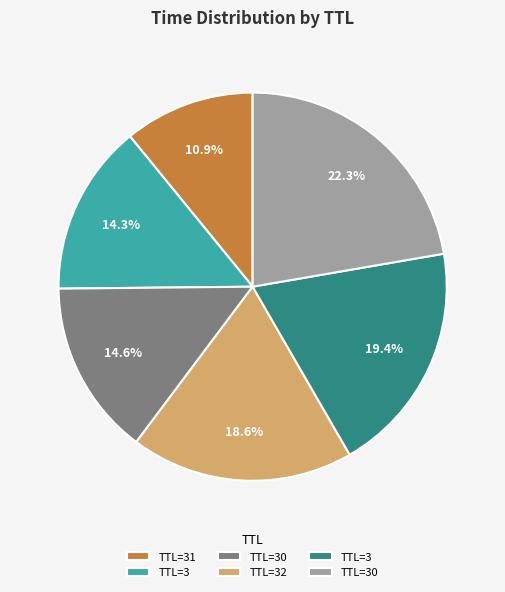

Is there a majority slice in this chart?

No